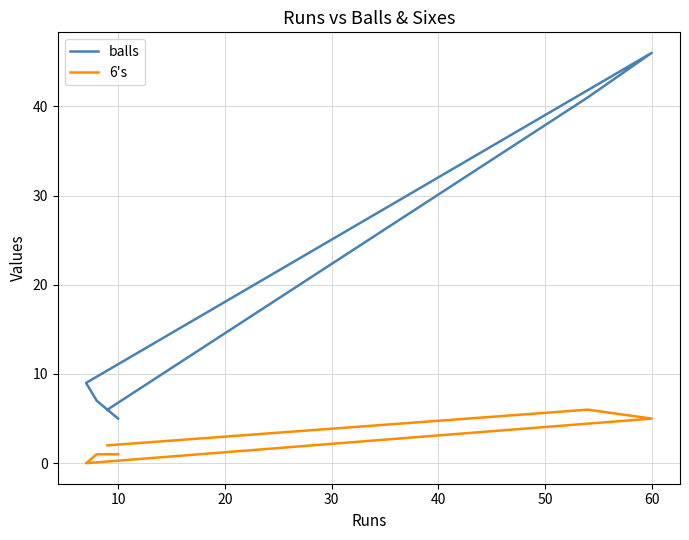

Between 20 and 0, which is larger?

20